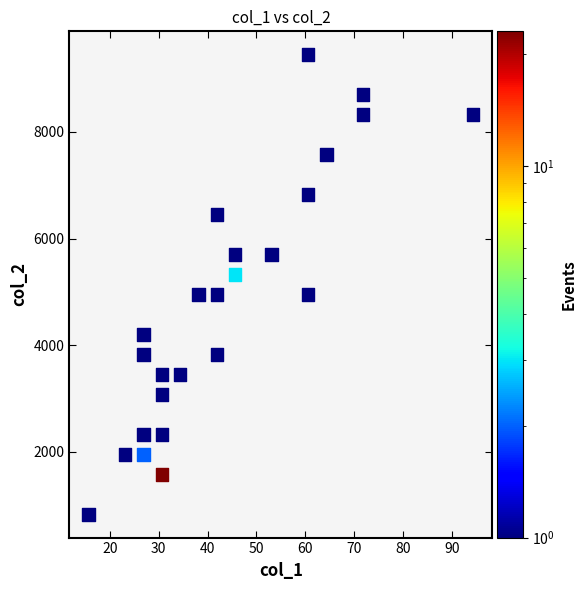

What is the range of Y values (max minus min)?

8623.1